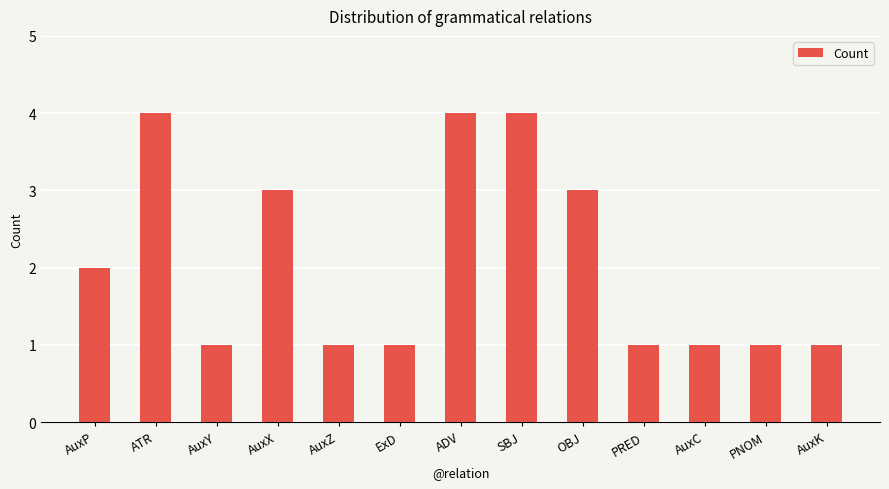

What is the greatest value displayed?

4